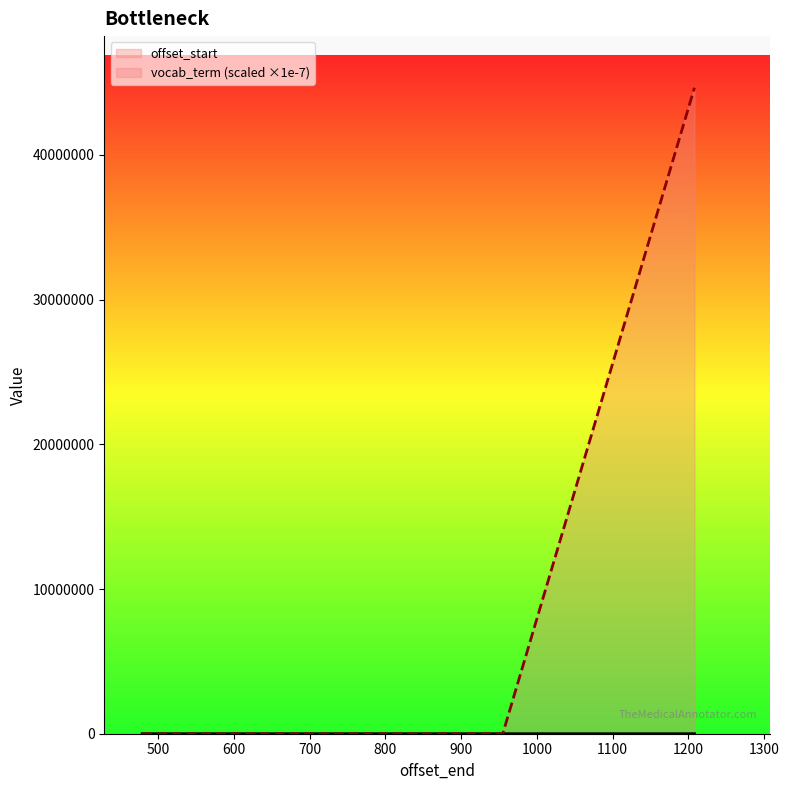

What is the average value of the vocab_term series?

8929043.2